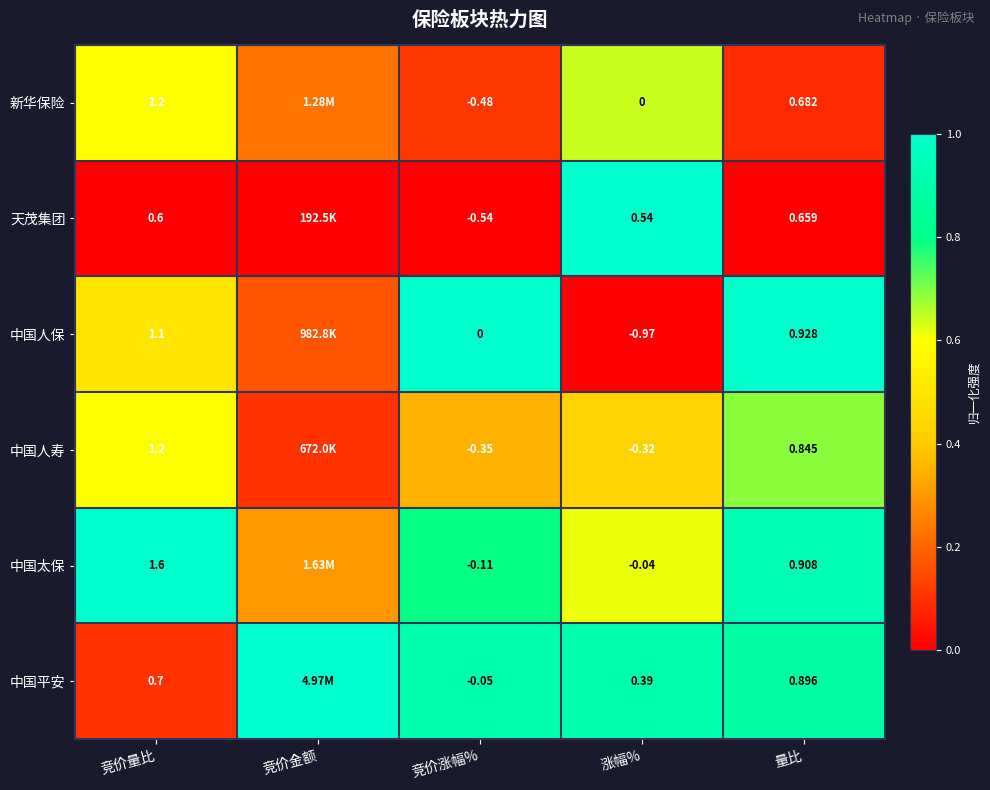

At 竞价涨幅%, list the series in order from largest to smallest.

中国人保, 中国平安, 中国太保, 中国人寿, 新华保险, 天茂集团